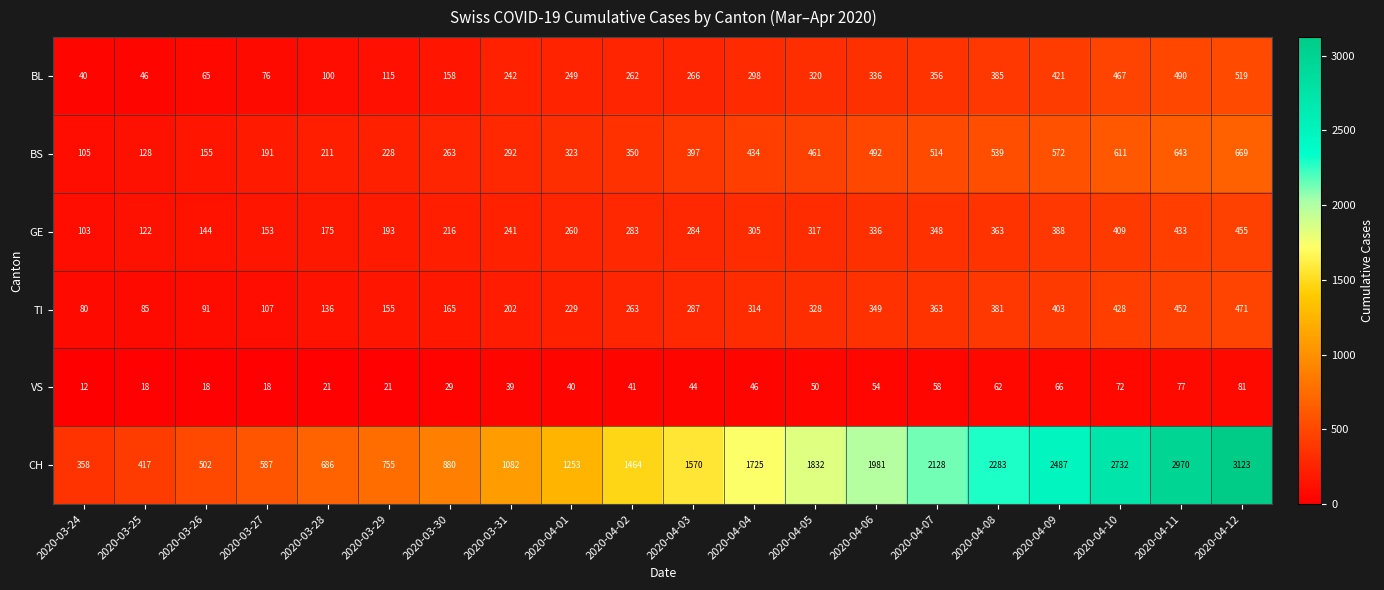

Where is TI nearest to the value 275?

2020-04-02